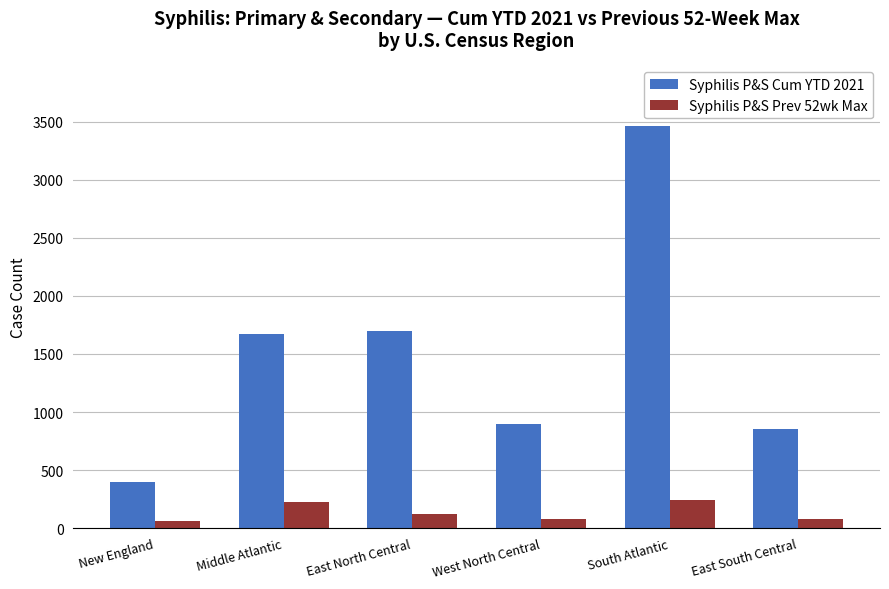

What is the lowest value of the Syphilis P&S Cum YTD 2021 series?

397